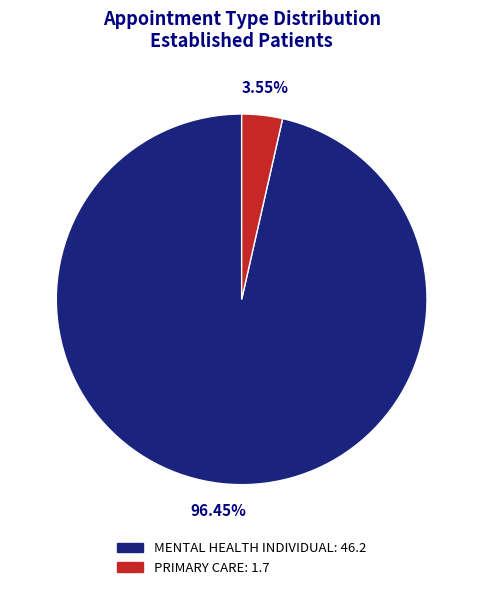

Rank the categories by value from highest to lowest.

MENTAL HEALTH INDIVIDUAL, PRIMARY CARE